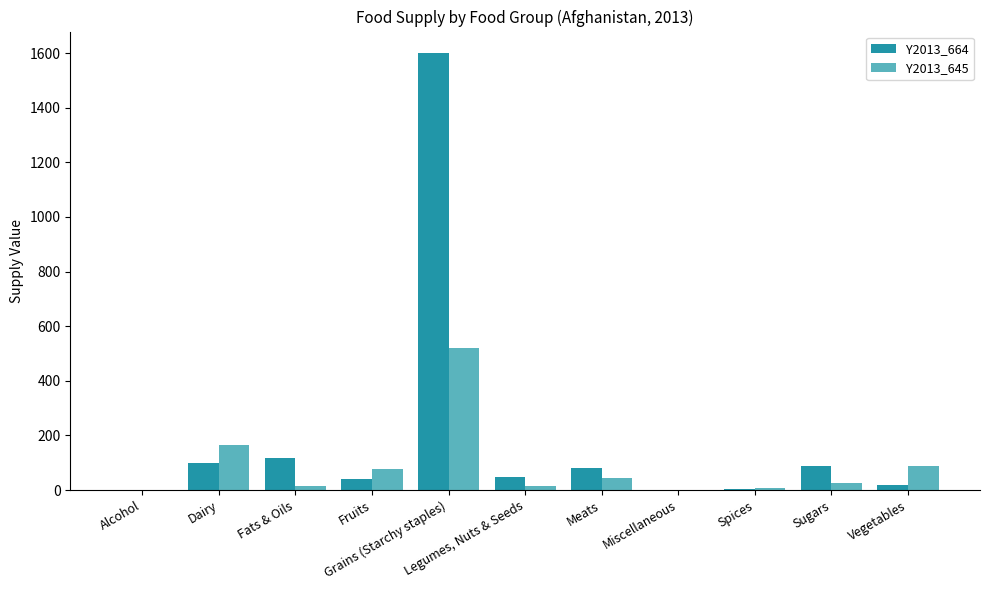

How many series are shown in this chart?

2